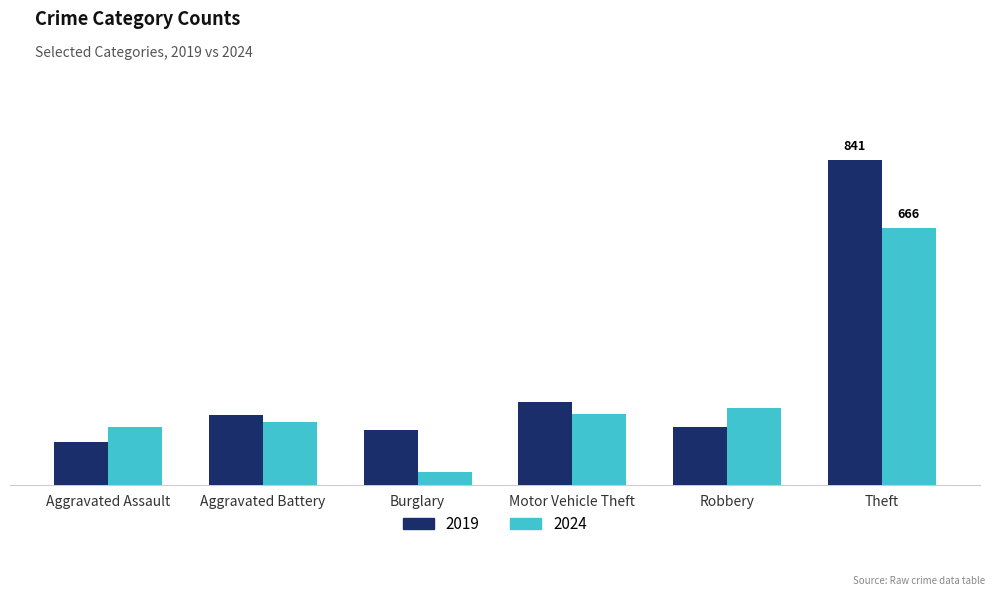

Is the value of 2019 at Aggravated Battery greater than the value of 2024 at Burglary?

Yes